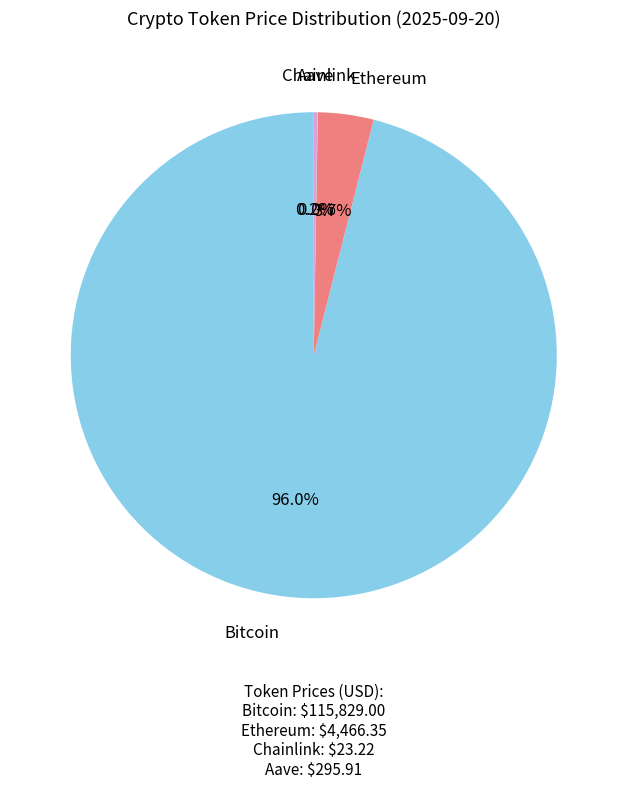

Is there any slice that represents more than half of the pie?

Yes